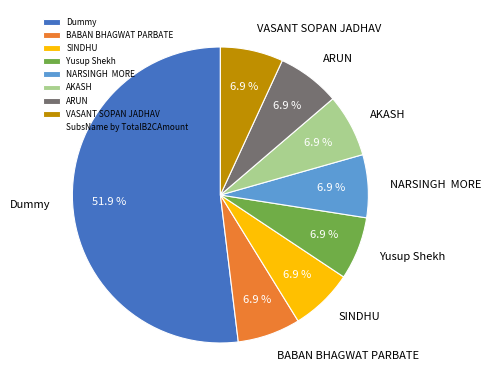

To the nearest percent, what is the average slice percentage?

12%